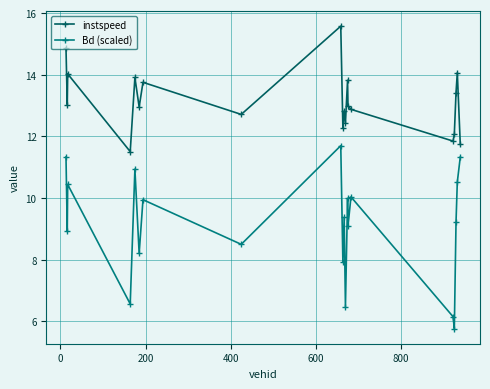

What is the minimum value for instspeed?

11.5